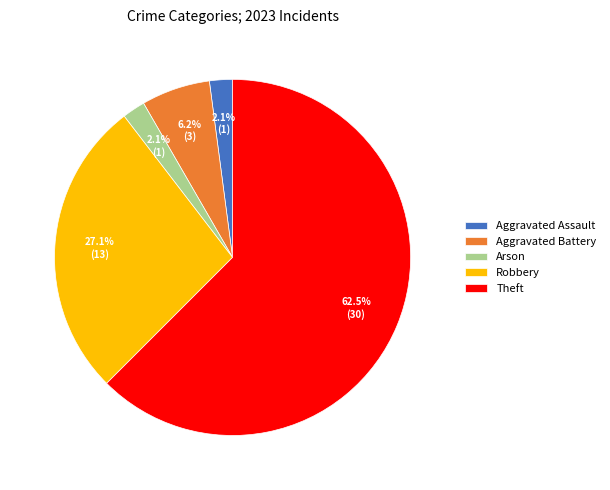

Is there any slice that represents more than half of the pie?

Yes